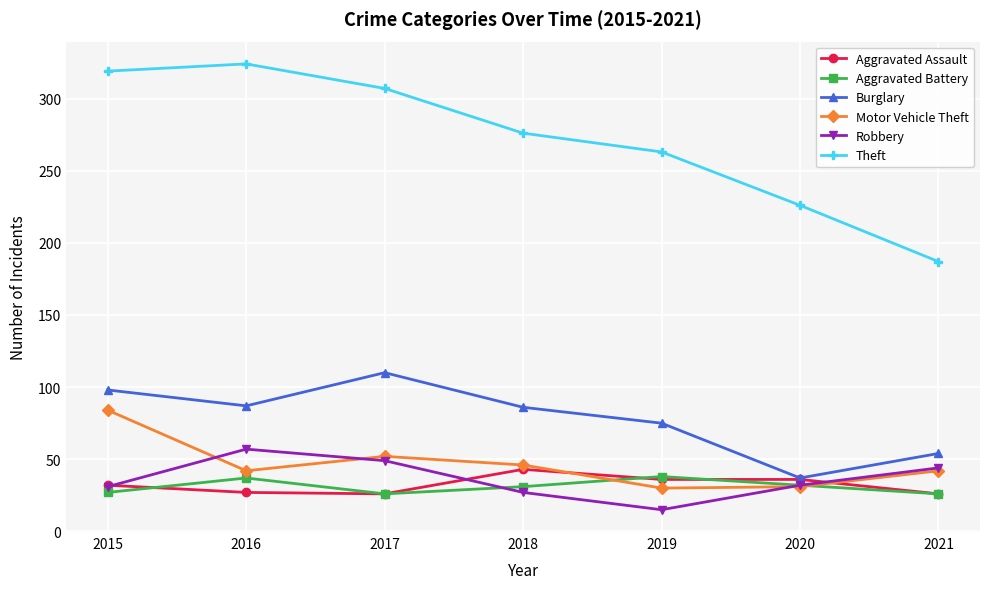

What is the value of the Motor Vehicle Theft point at the 3rd from the left?

52